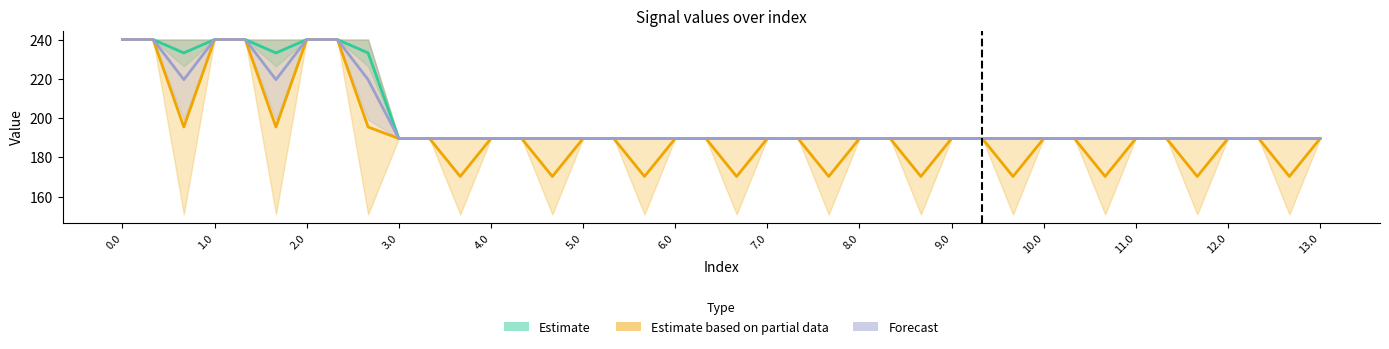

What is the label of the 11th point from the left?

10.0